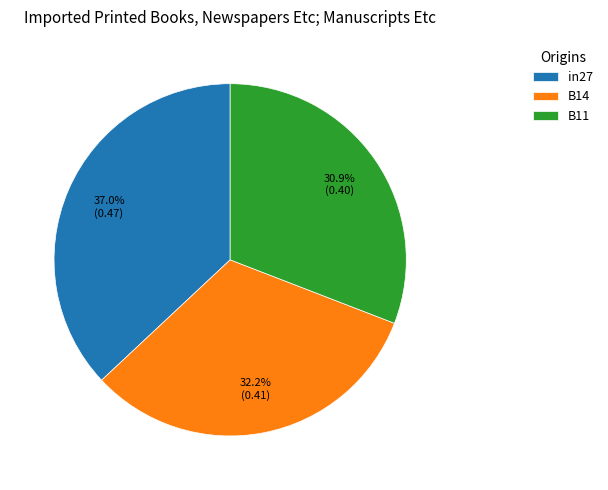

To the nearest percent, what is the difference between the in27 and B14 slice percentages?

5%